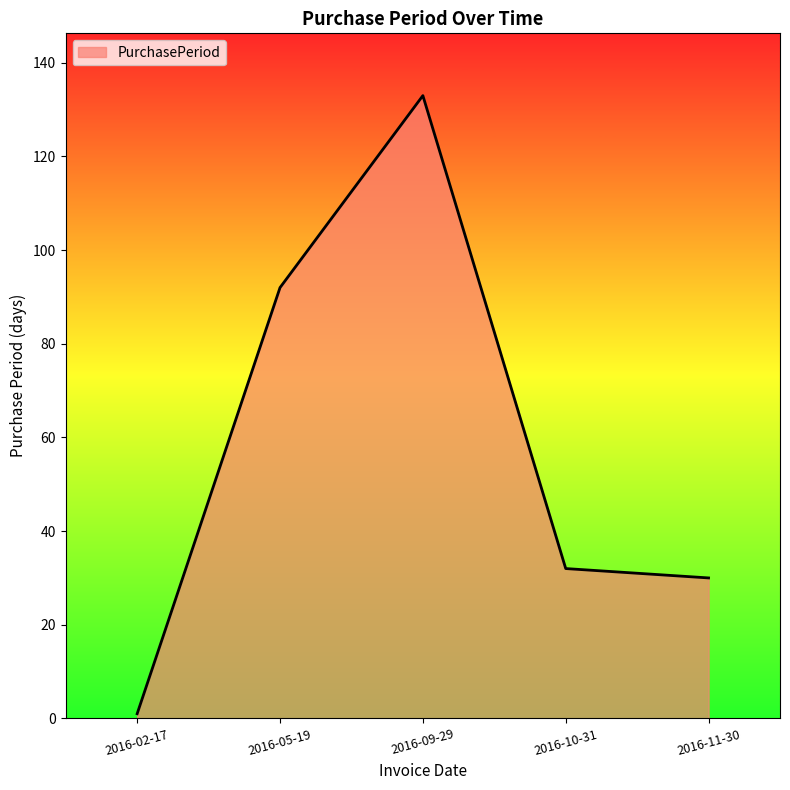

Rank the categories by value from lowest to highest.

2016-02-17, 2016-11-30, 2016-10-31, 2016-05-19, 2016-09-29